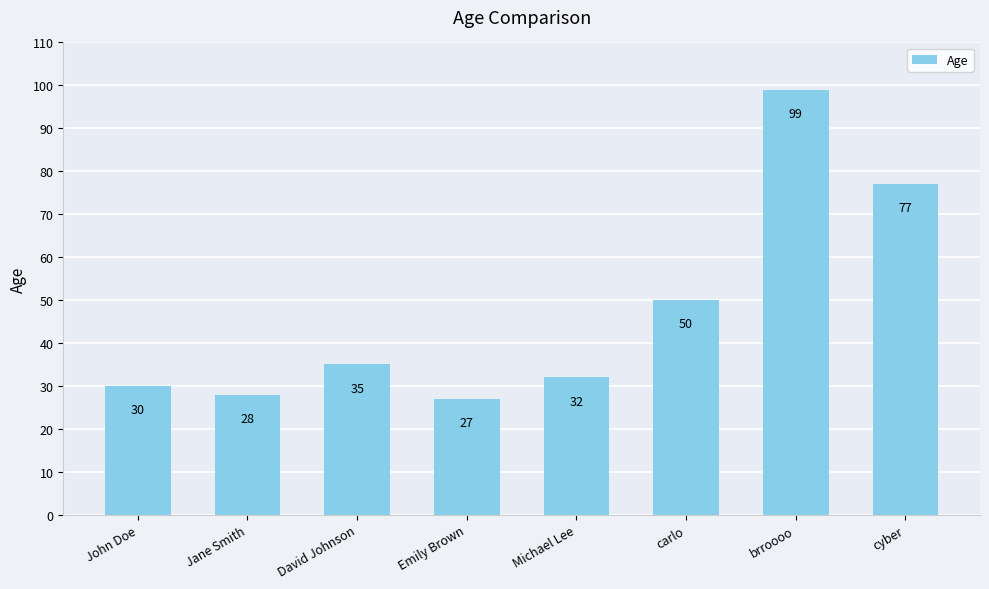

Reading left to right, extract all data points from this chart.

John Doe=30	Jane Smith=28	David Johnson=35	Emily Brown=27	Michael Lee=32	carlo=50	brroooo=99	cyber=77